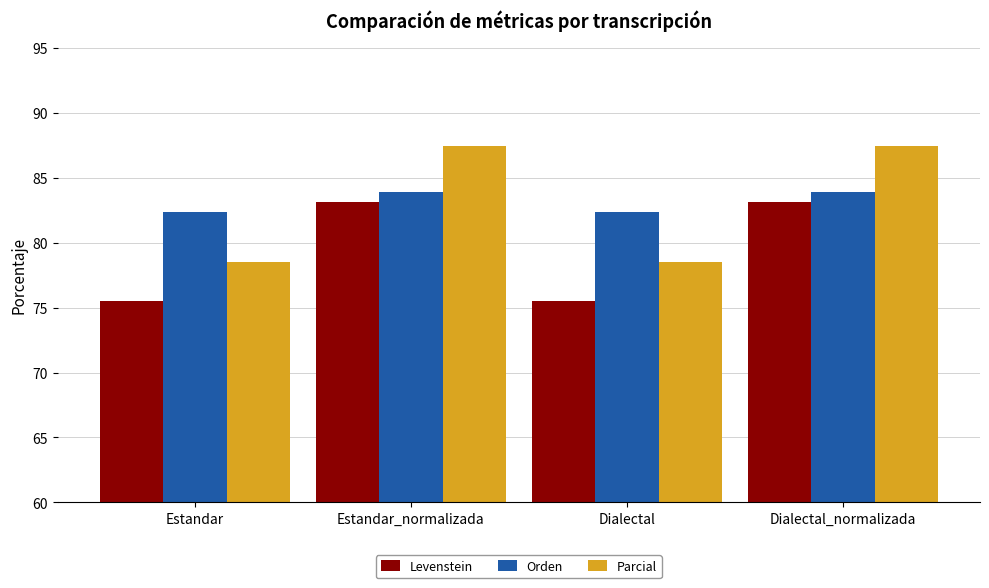

The Levenstein series shows 49.3 at Estandar_normalizada. True or false?

False